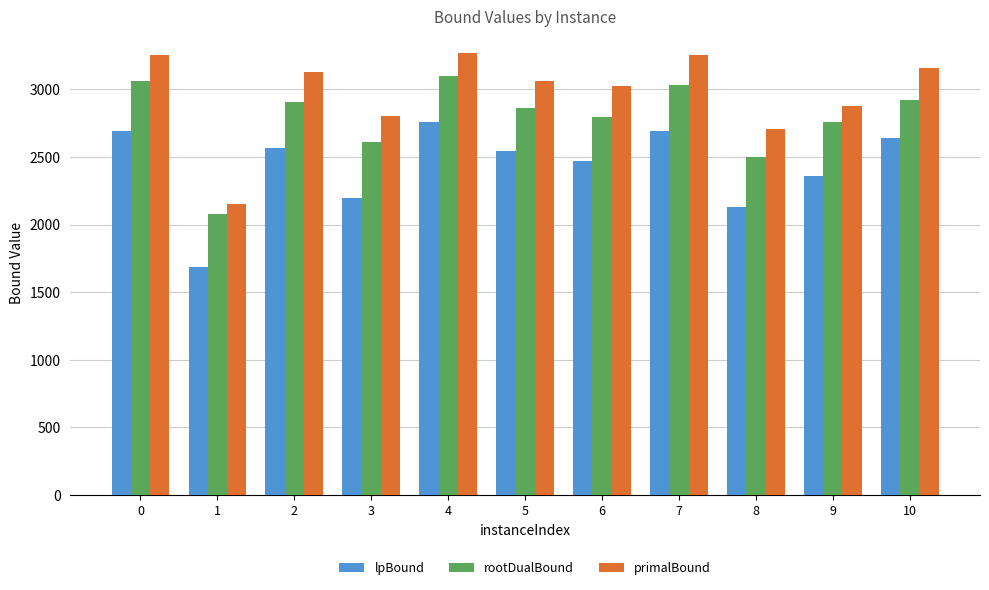

What is the value of the primalBound bar at the 7th from the left?

3025.0